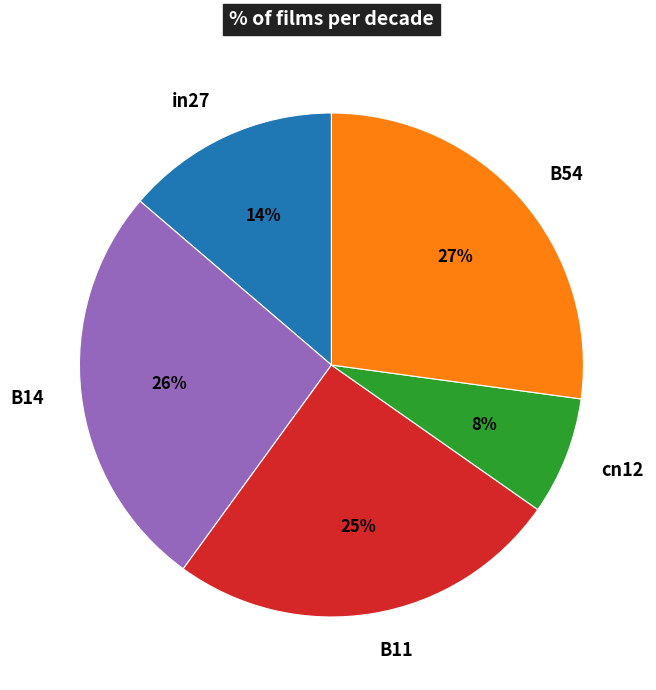

Rank the categories by value from highest to lowest.

B54, B14, B11, in27, cn12